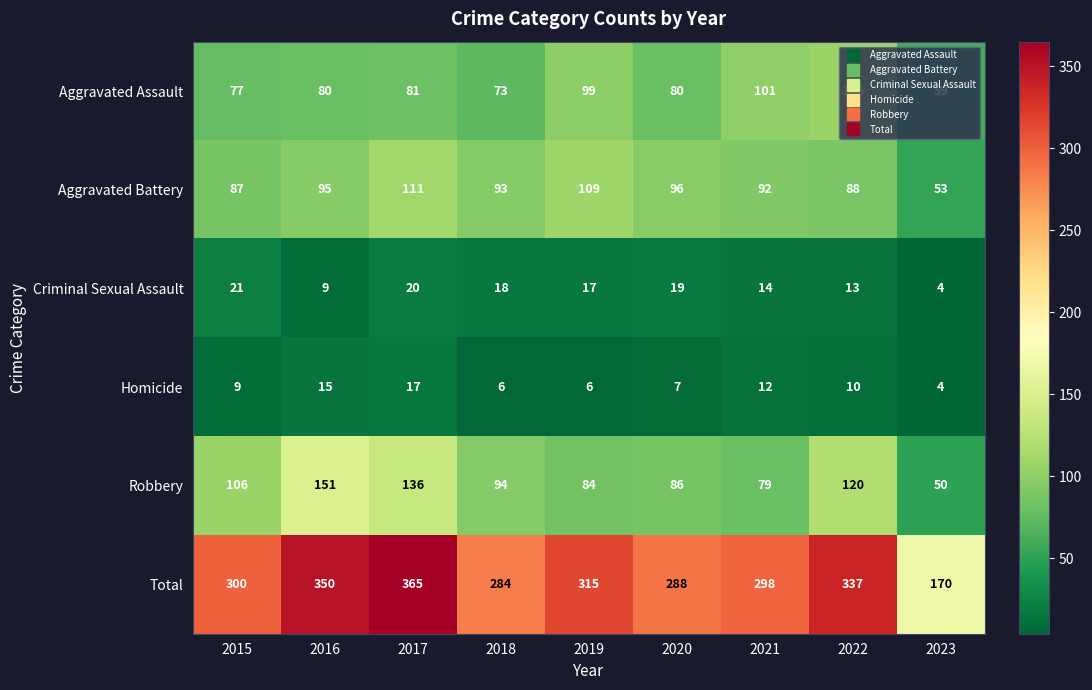

What is the sum of the Robbery values at 2016 and 2018?

245